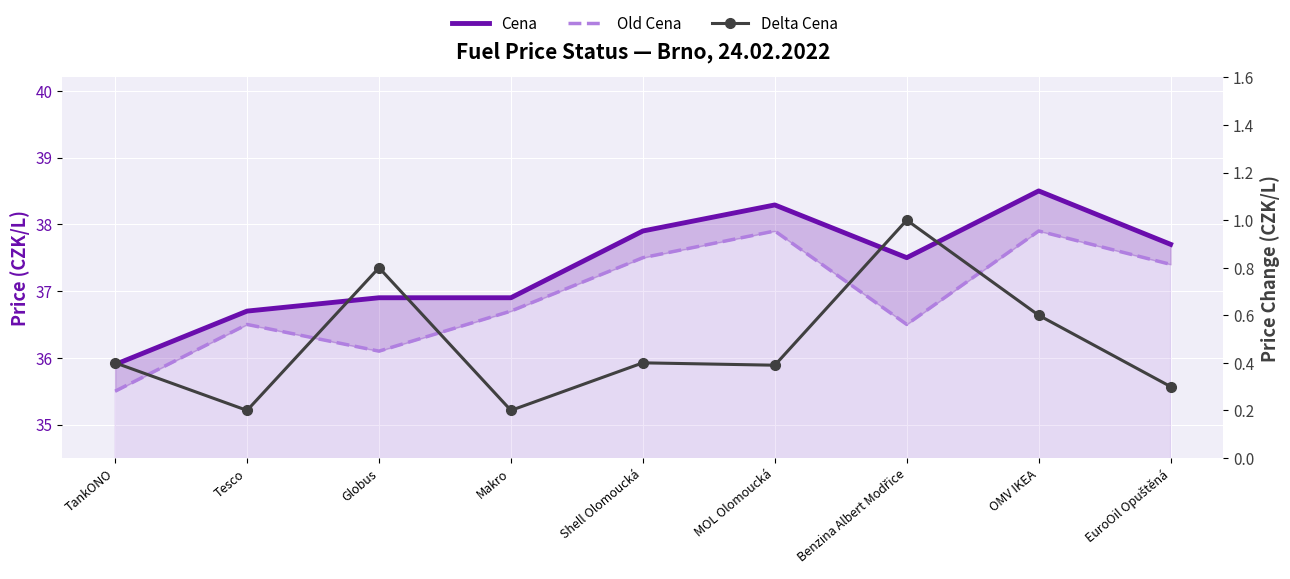

What is the sum of all Cena values?

336.3